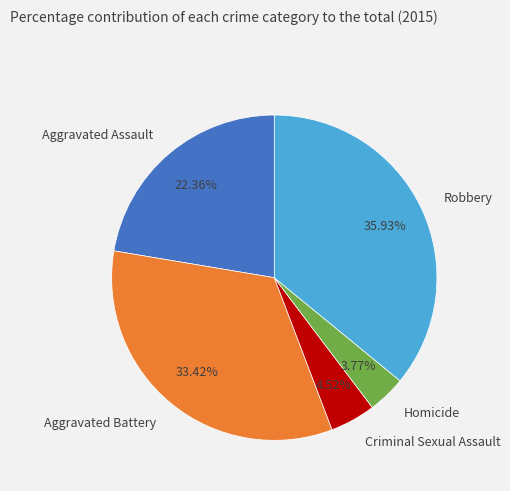

What percentage do Robbery and Homicide together represent?

39.7%